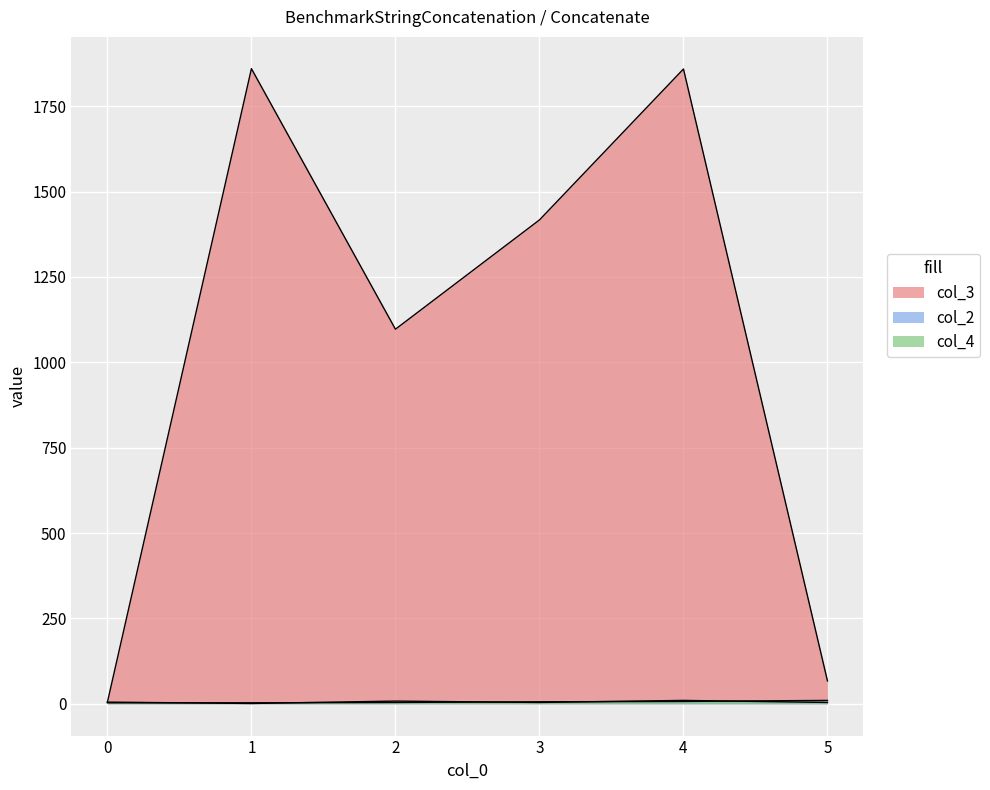

Count the number of data series in this chart.

3